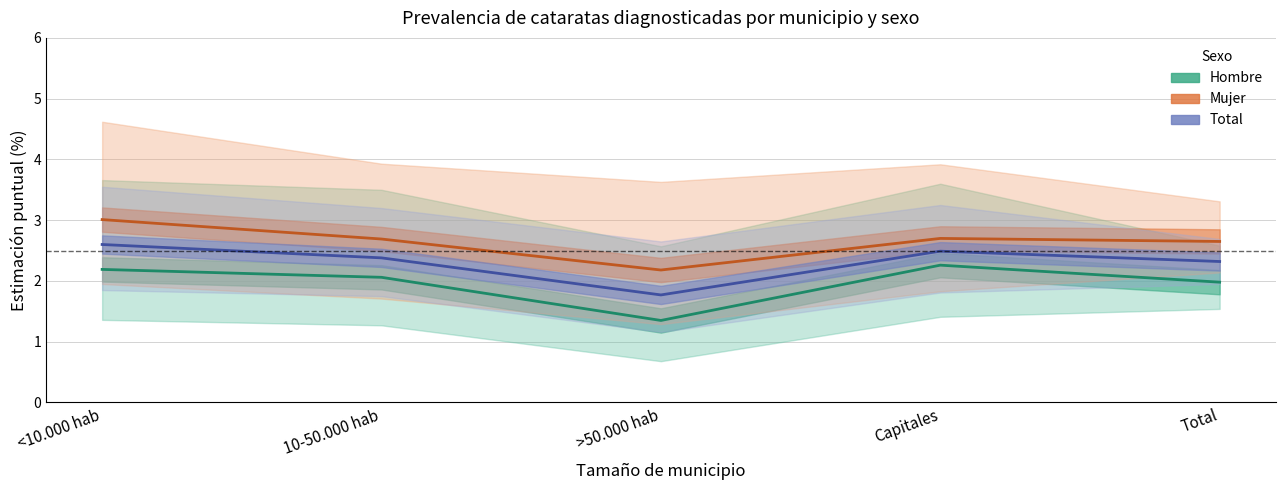

How many data points does each series have?

5